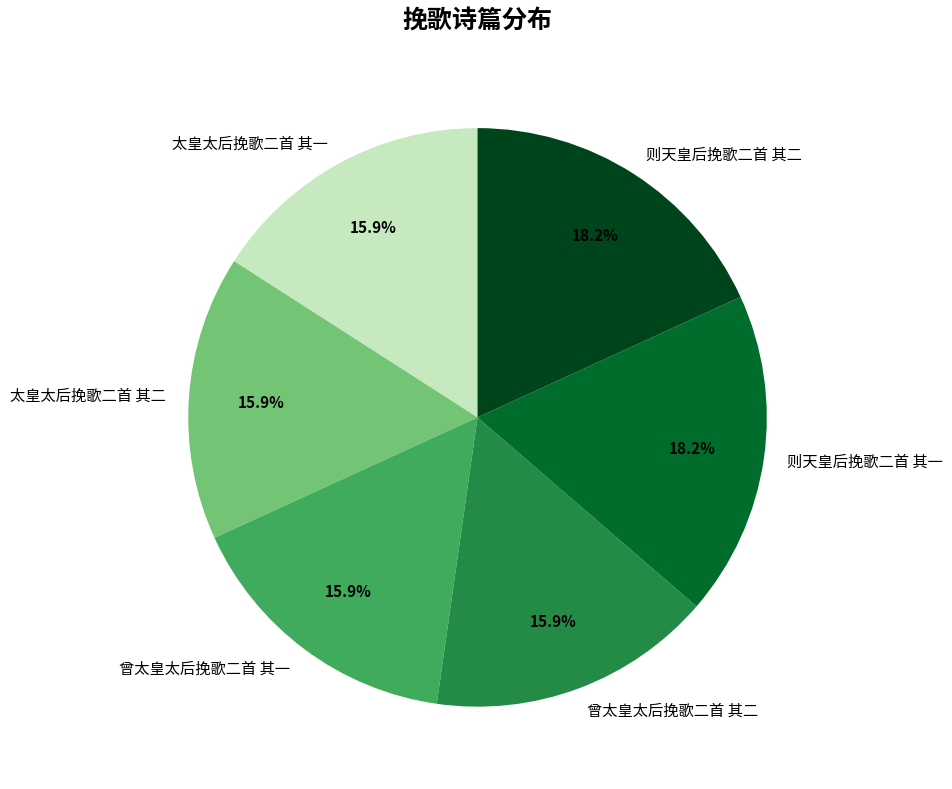

To the nearest percent, what percentage of the pie is 曾太皇太后挽歌二首 其一?

16%